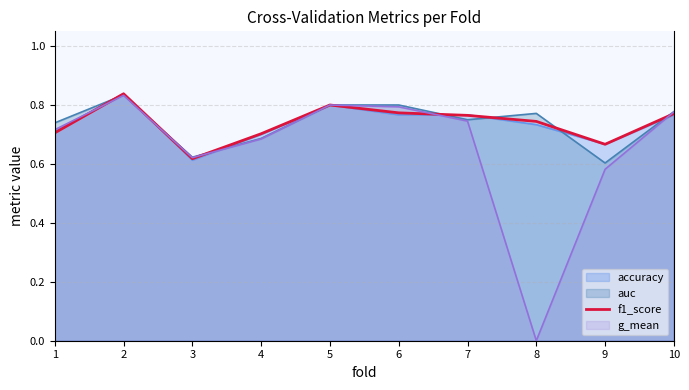

How many points are higher than both their immediate neighbors (excluding endpoints)?

2